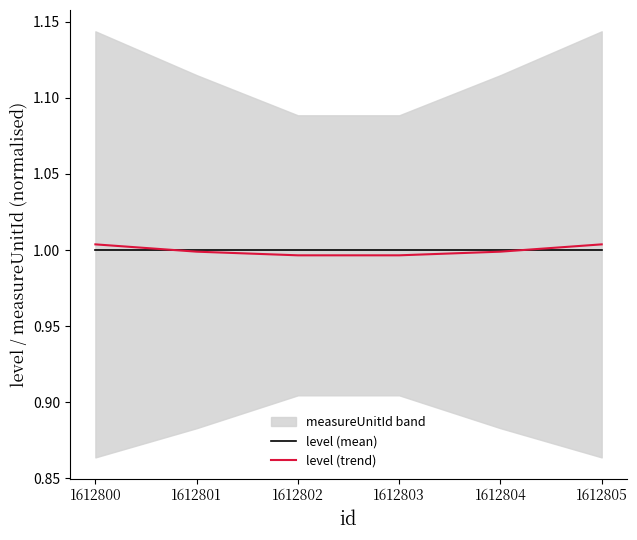

What is the highest value of the level (trend) series?

1.0